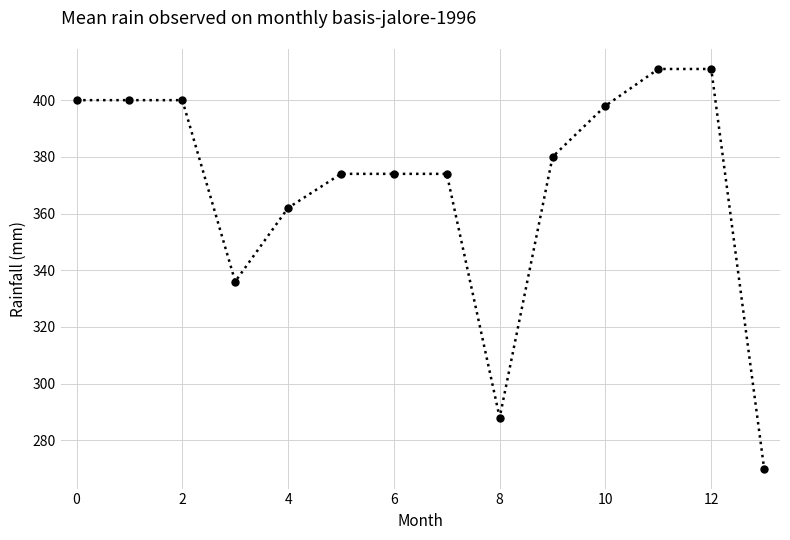

What is the difference between the second highest and minimum values?

141.0